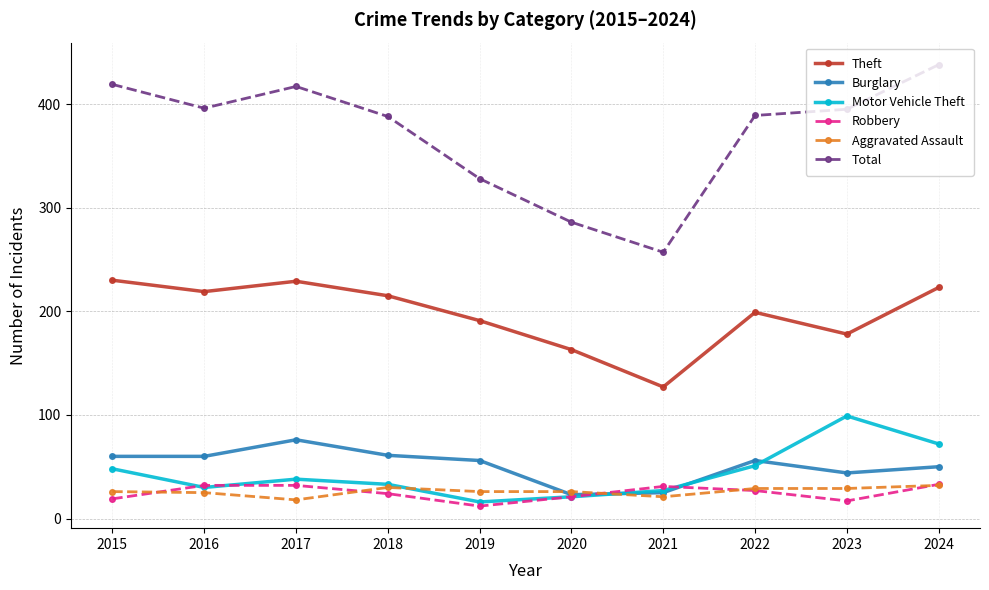

What is the approximate value of Aggravated Assault at 2019?

26